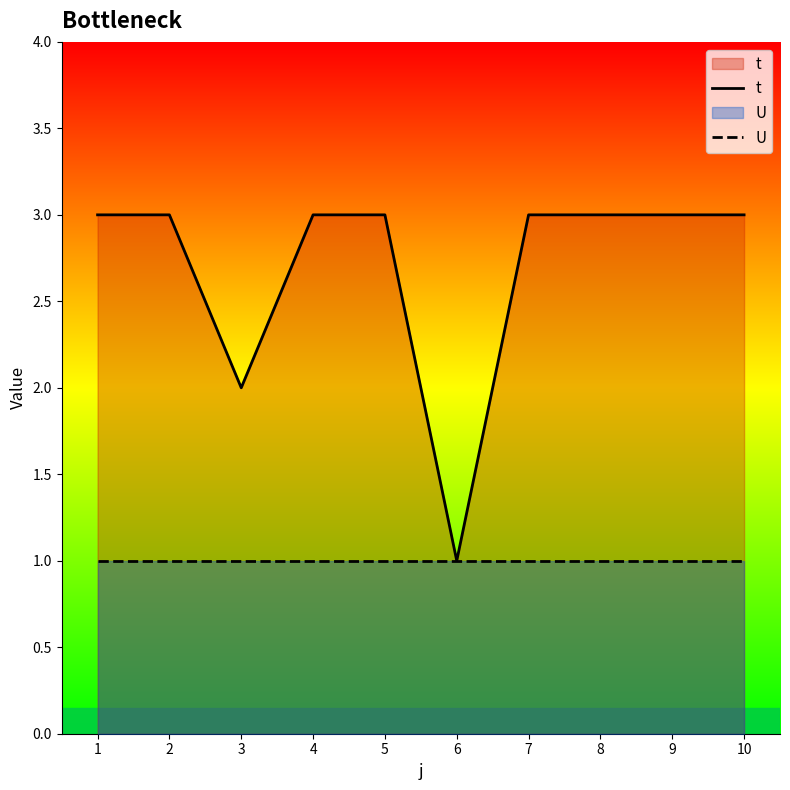

Reading right to left, list all the values displayed in this chart.

t: 10=3	9=3	8=3	7=3	6=1	5=3	4=3	3=2	2=3	1=3
U: 10=1	9=1	8=1	7=1	6=1	5=1	4=1	3=1	2=1	1=1